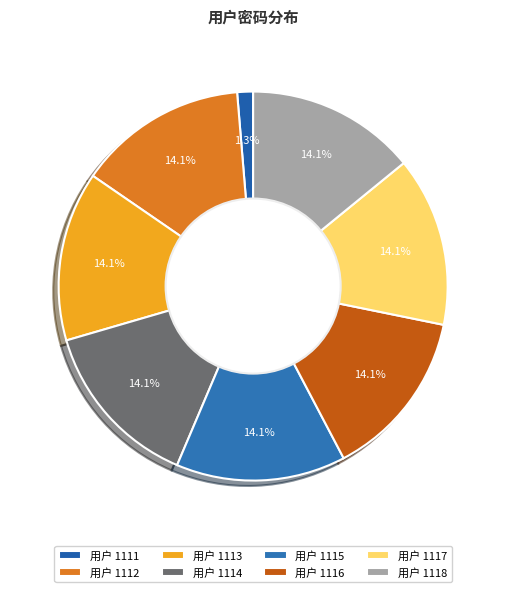

Count the number of slices in the pie.

8